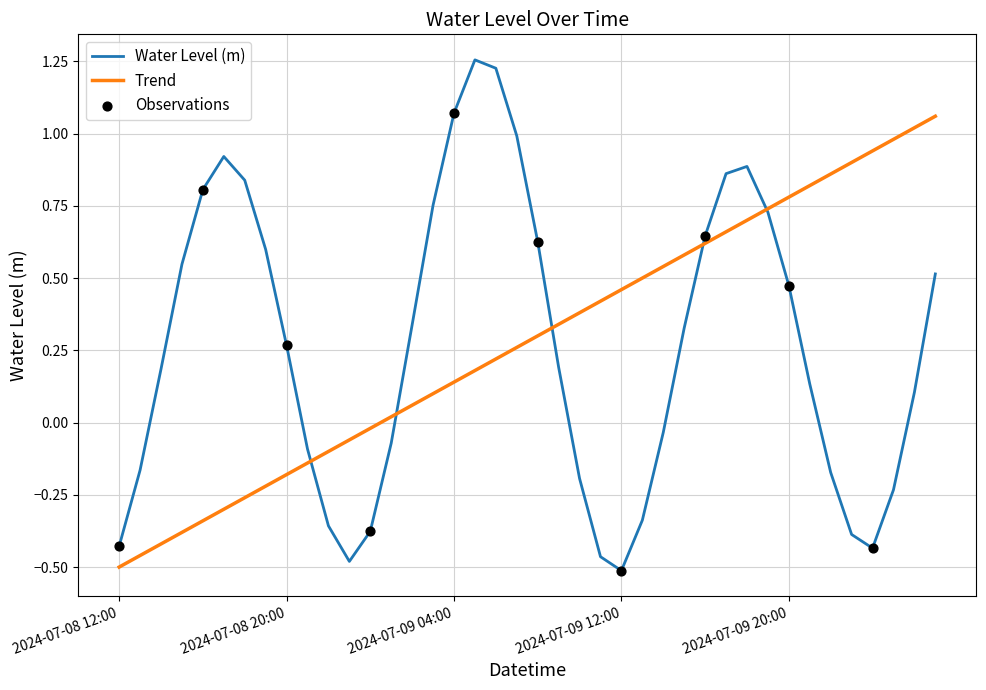

Which series has the widest spread of values?

Water Level (m)